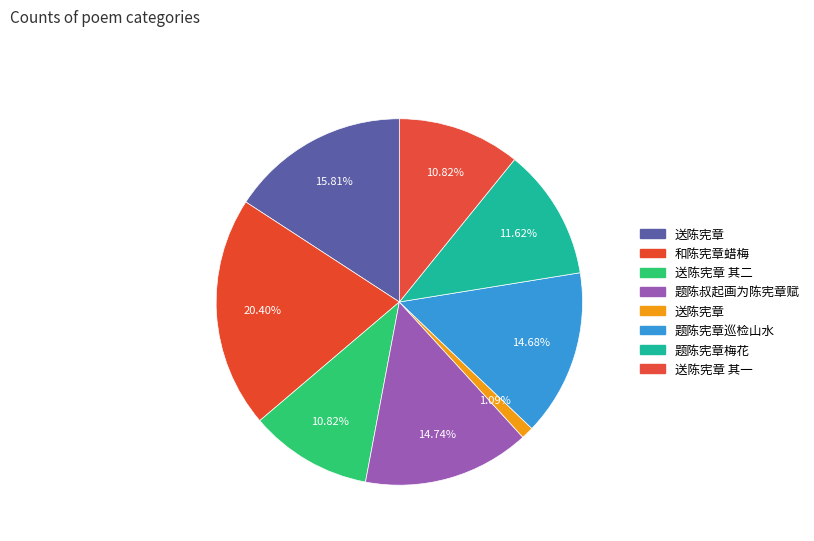

How many segments does this pie chart have?

8